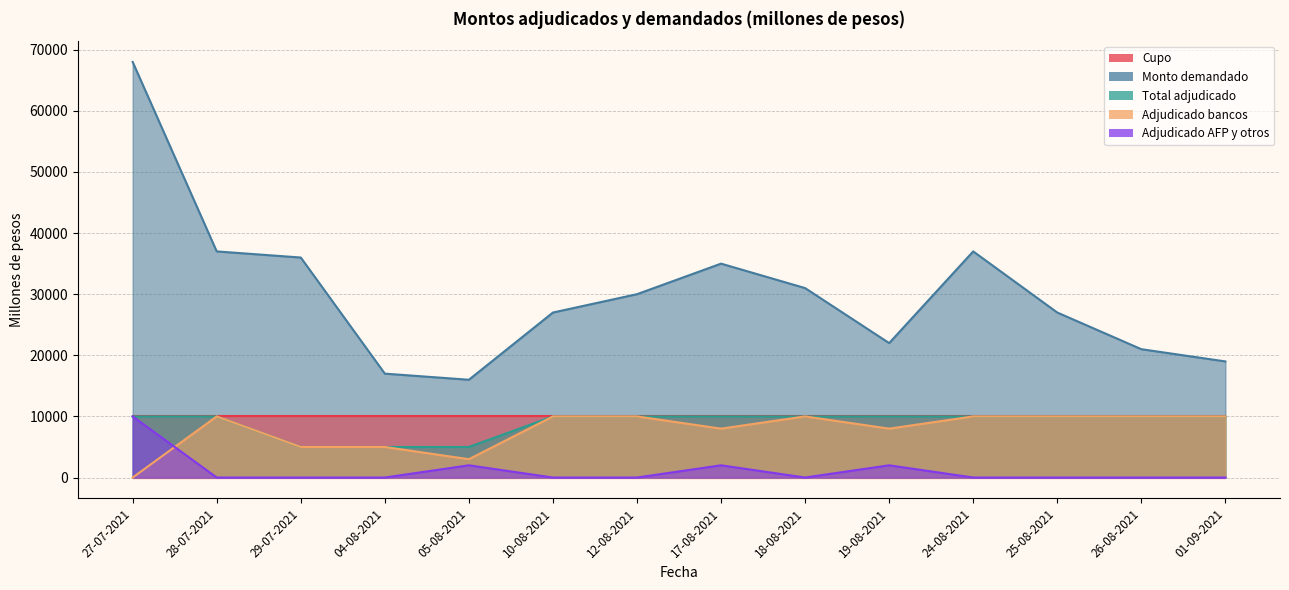

What position from the right is 17-08-2021?

7